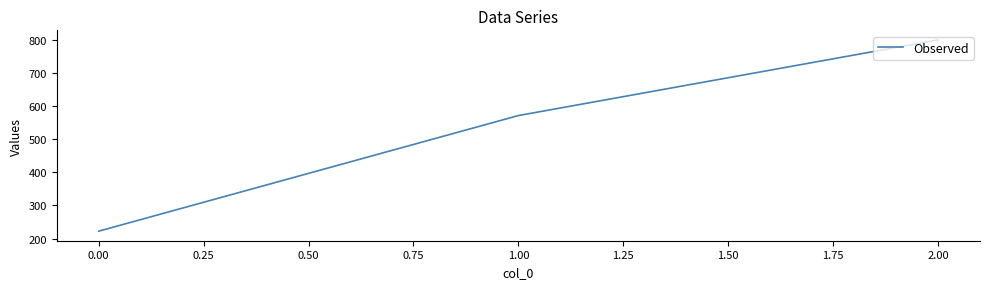

How many series are shown in this chart?

1